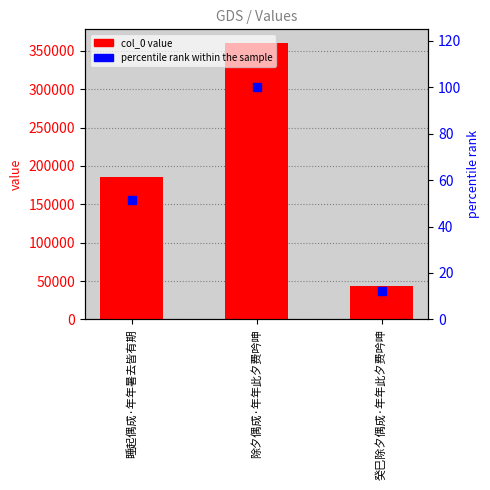

At which category is the sum across all series the highest?

除夕偶成·年年此夕费吟呻